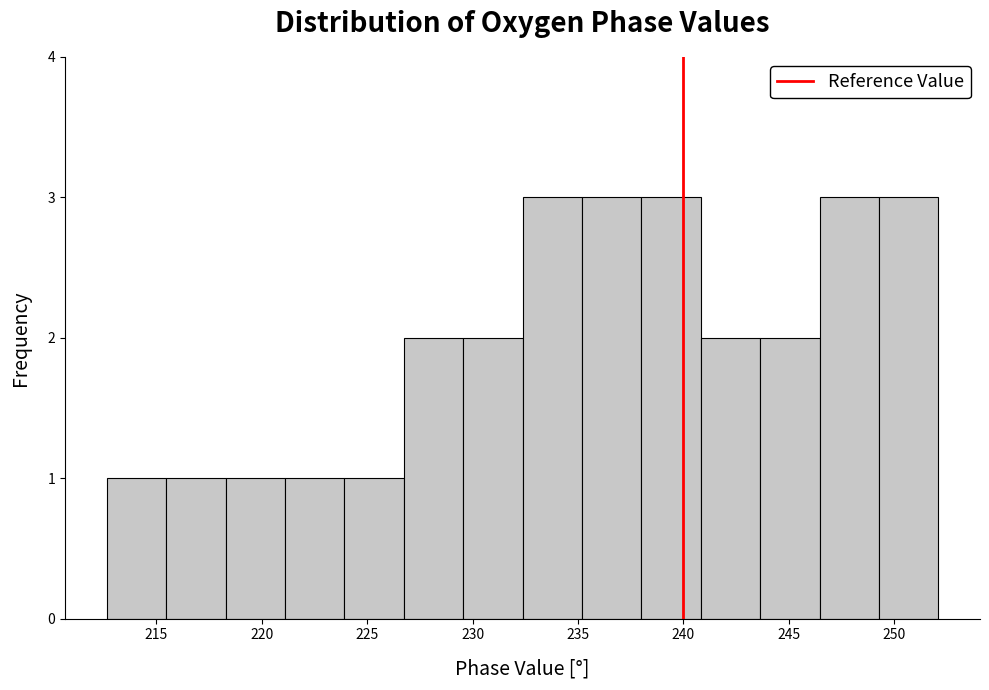

Reading left to right, list every bar in this chart as the range it spans on the x-axis followed by its height. Neither the bar edges nor the heights are printed on the chart, so give them approximately, as read against the axes.

212.5 to 215.5: 1
215.5 to 218.5: 1
218.5 to 221.0: 1
221.0 to 224.0: 1
224.0 to 226.5: 1
226.5 to 229.5: 2
229.5 to 232.5: 2
232.5 to 235.0: 3
235.0 to 238.0: 3
238.0 to 241.0: 3
241.0 to 243.5: 2
243.5 to 246.5: 2
246.5 to 249.5: 3
249.5 to 252.0: 3